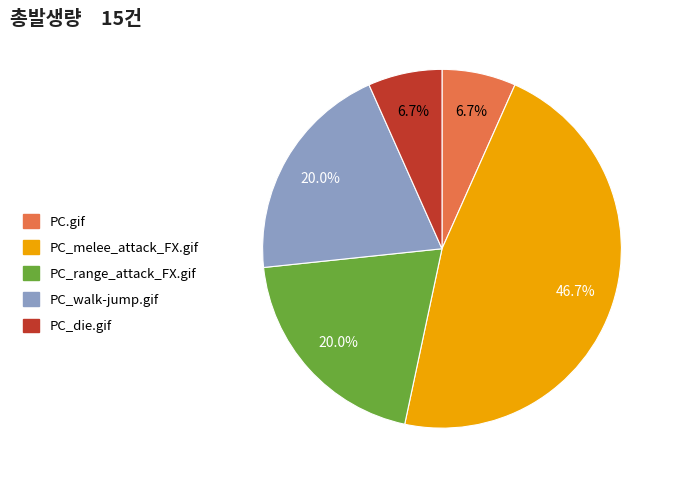

The PC_die.gif slice represents 20% of the pie. True or false?

False